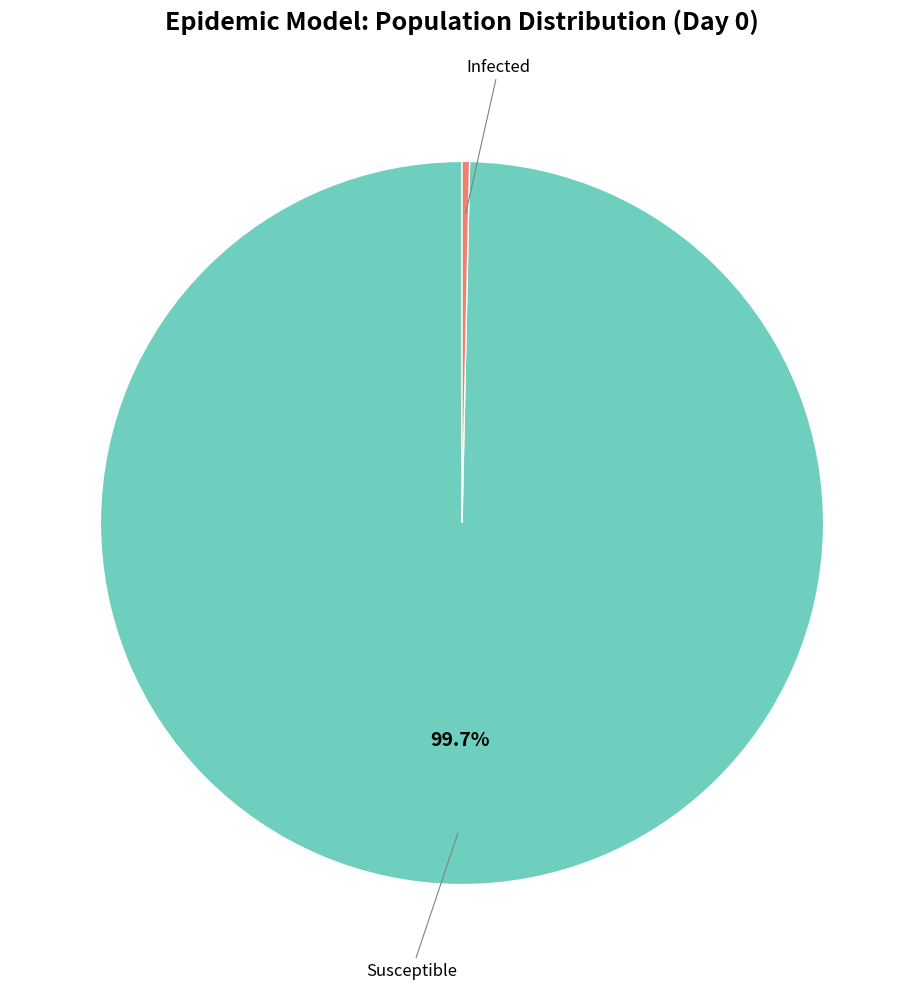

Does any single category account for the majority?

Yes